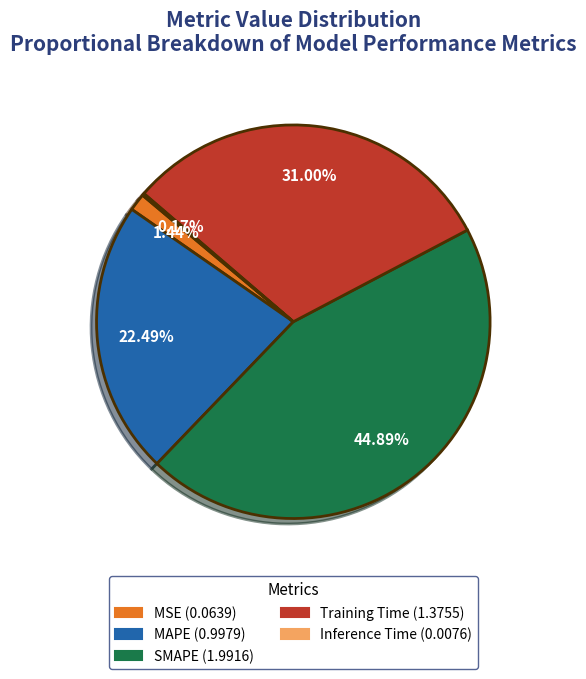

The MAPE slice represents 22% of the pie. True or false?

True